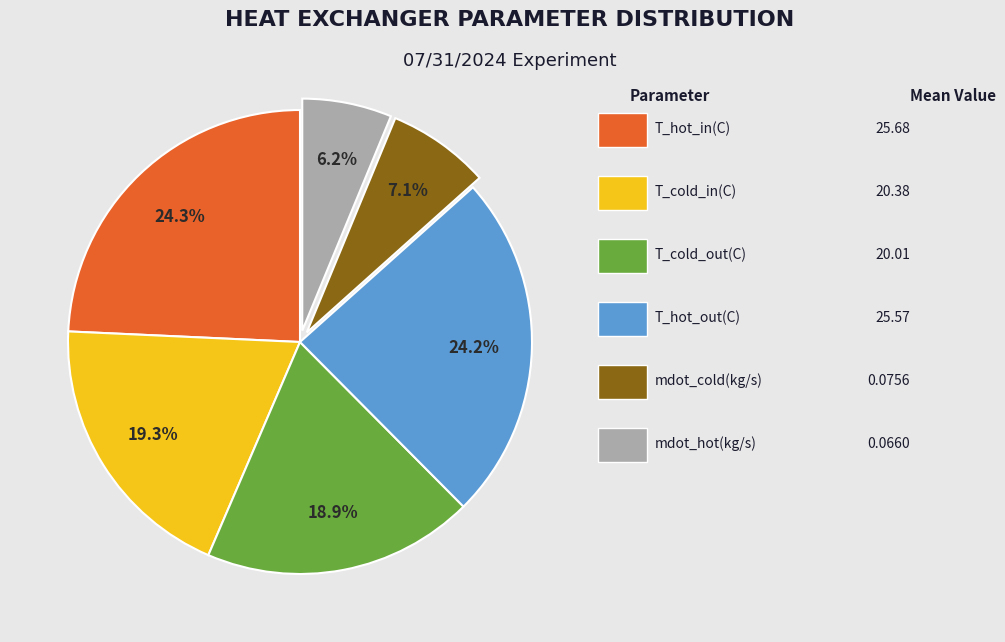

Does any single category account for the majority?

No